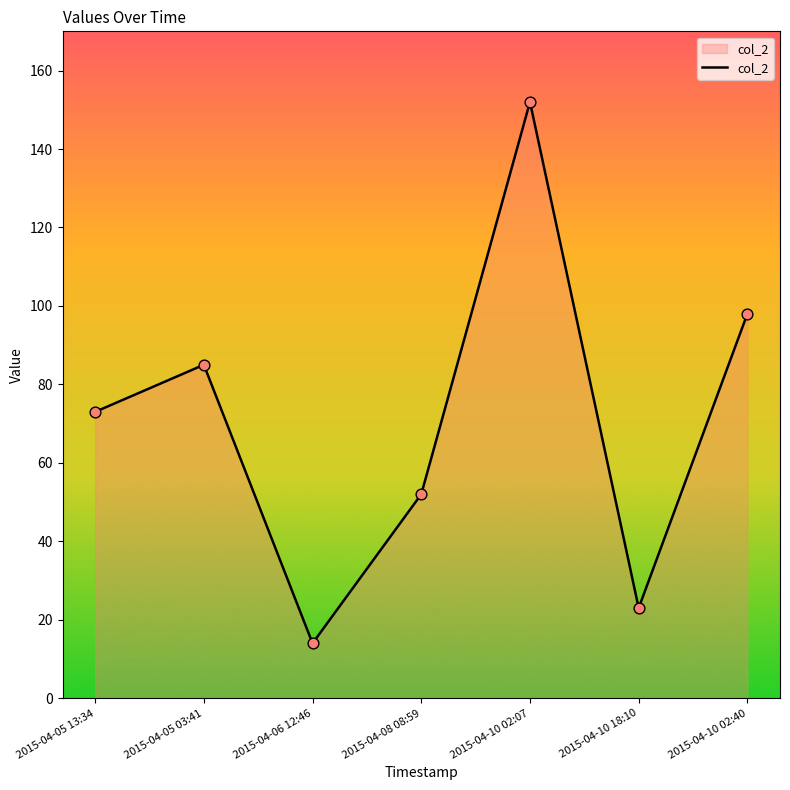

Which has a higher value, 2015-04-05 13:34 or 2015-04-08 08:59?

2015-04-05 13:34